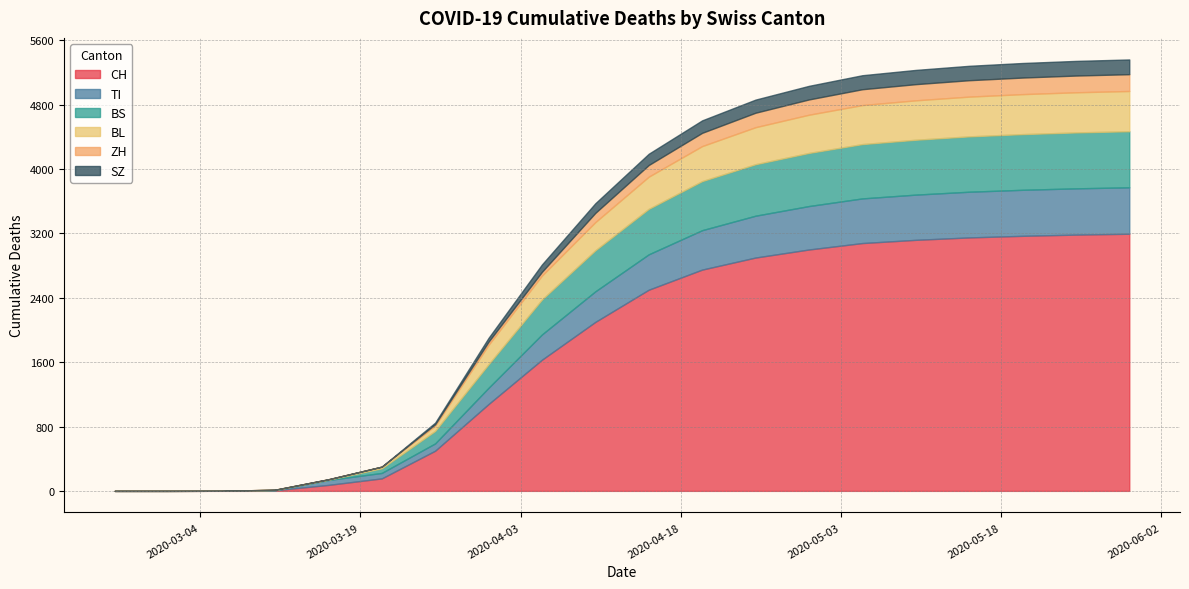

What is the highest value of the CH series?

3196